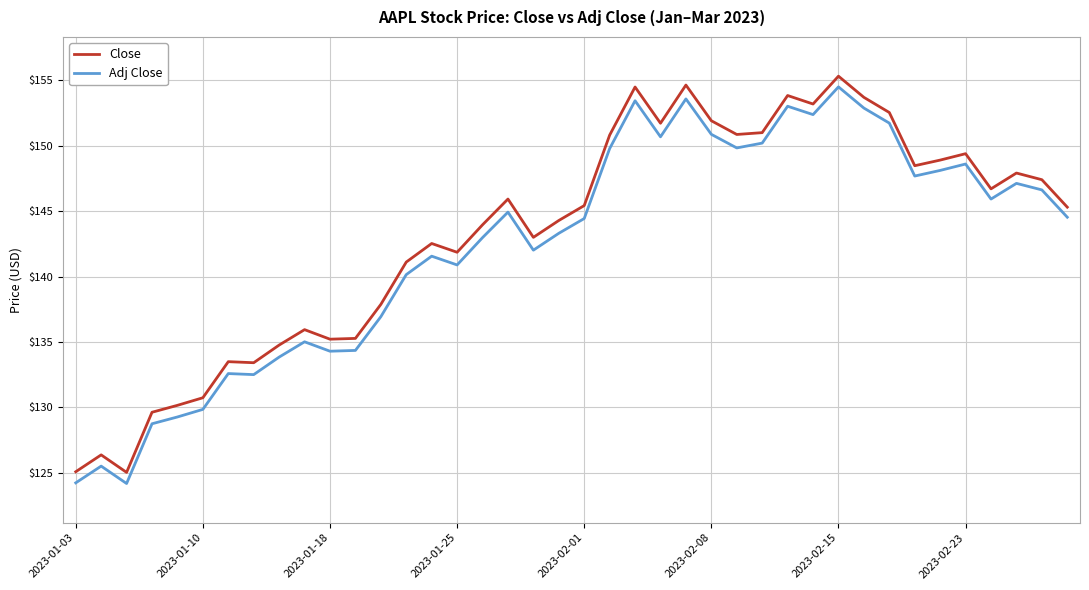

What is the maximum value for Close?

155.3